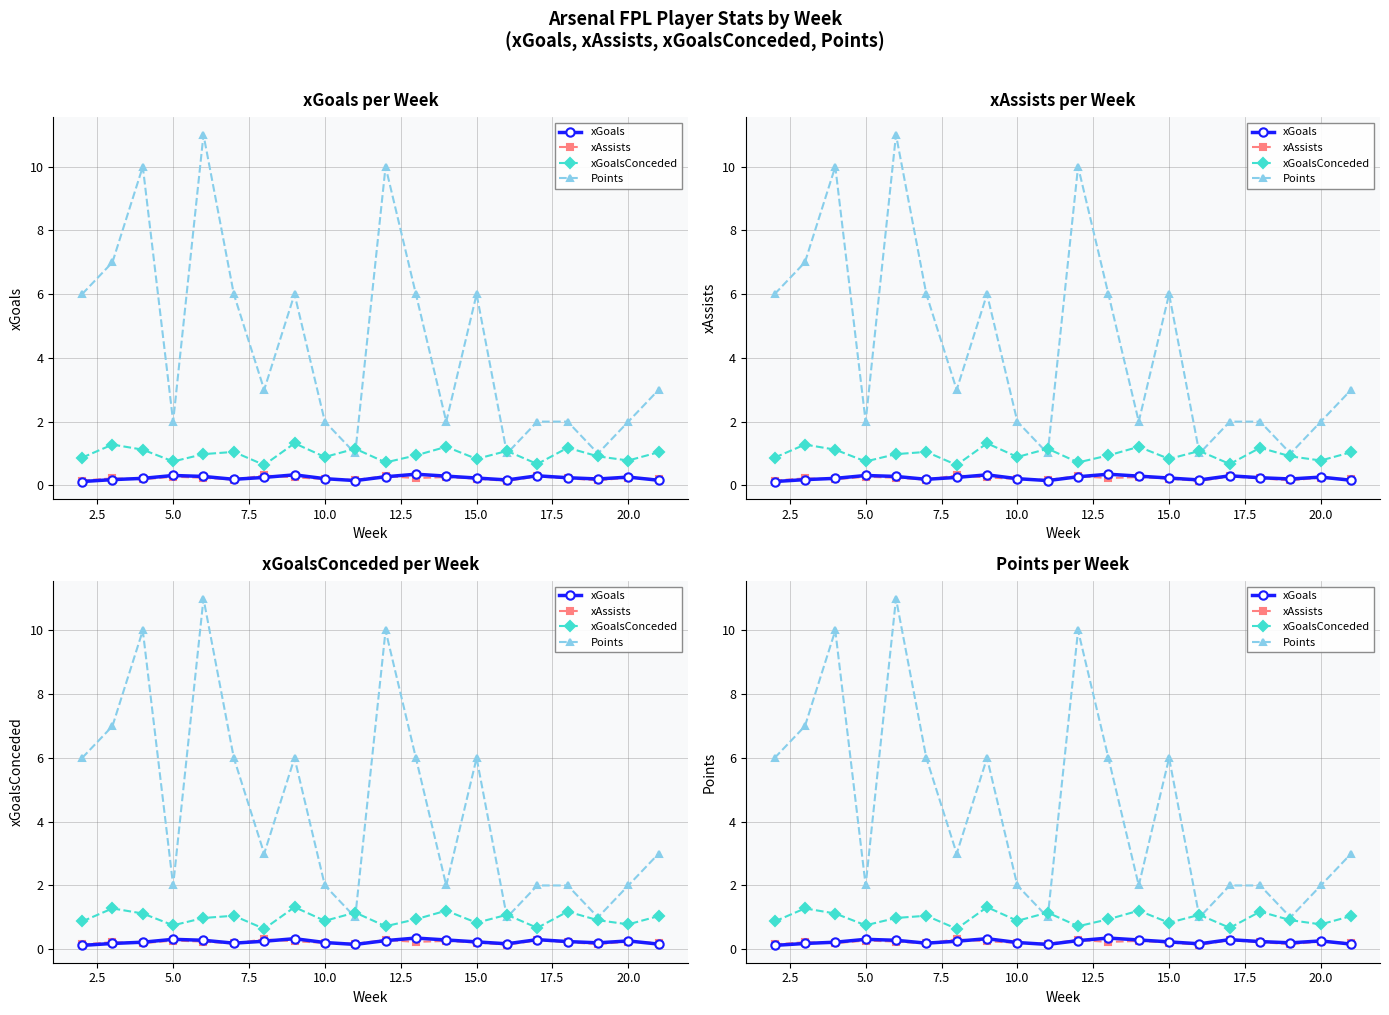

What are all the series names shown in the legend?

xGoals, xAssists, xGoalsConceded, Points